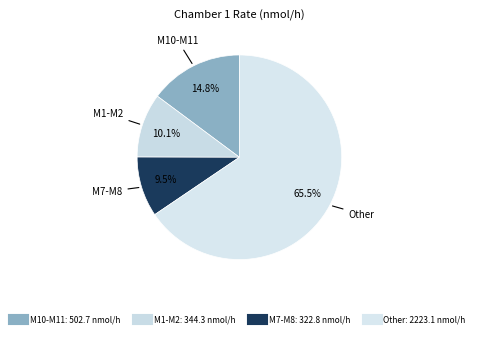

Count the number of slices in the pie.

4